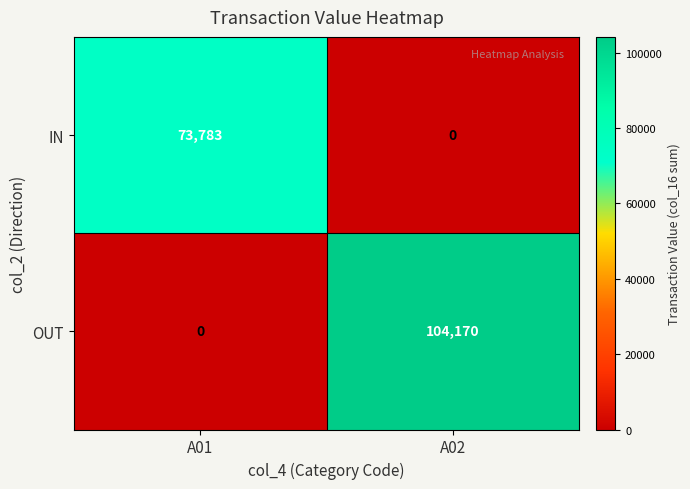

List the series in order of their peak value, highest first.

OUT, IN